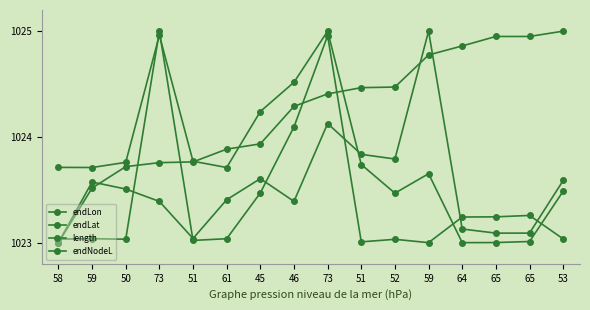

How many values in the length series exceed 1023?

15